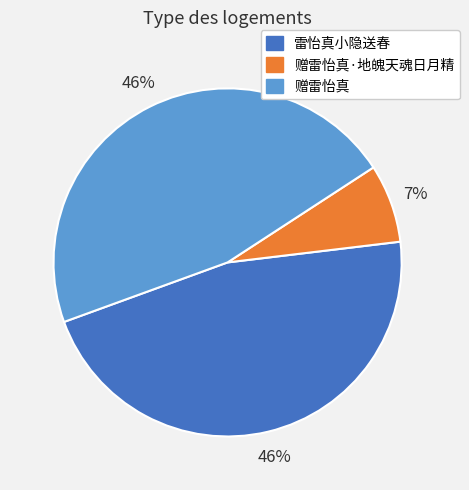

How many segments does this pie chart have?

3